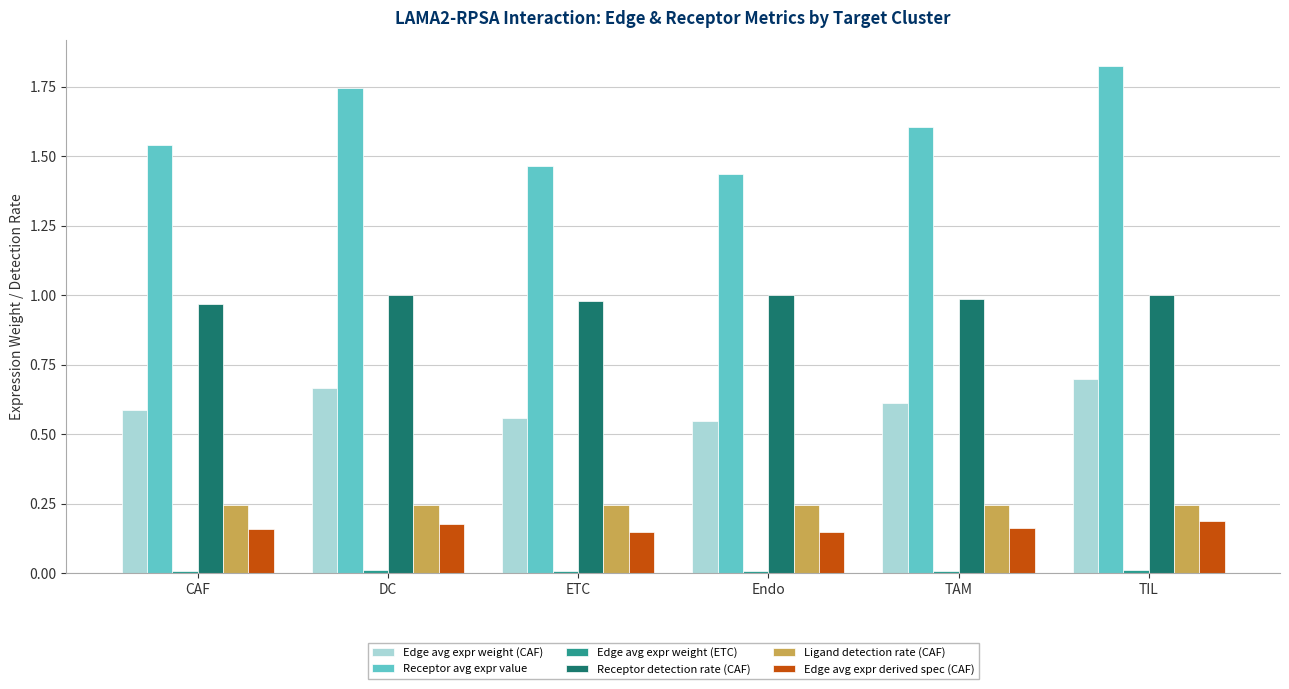

How many groups of bars are there?

6